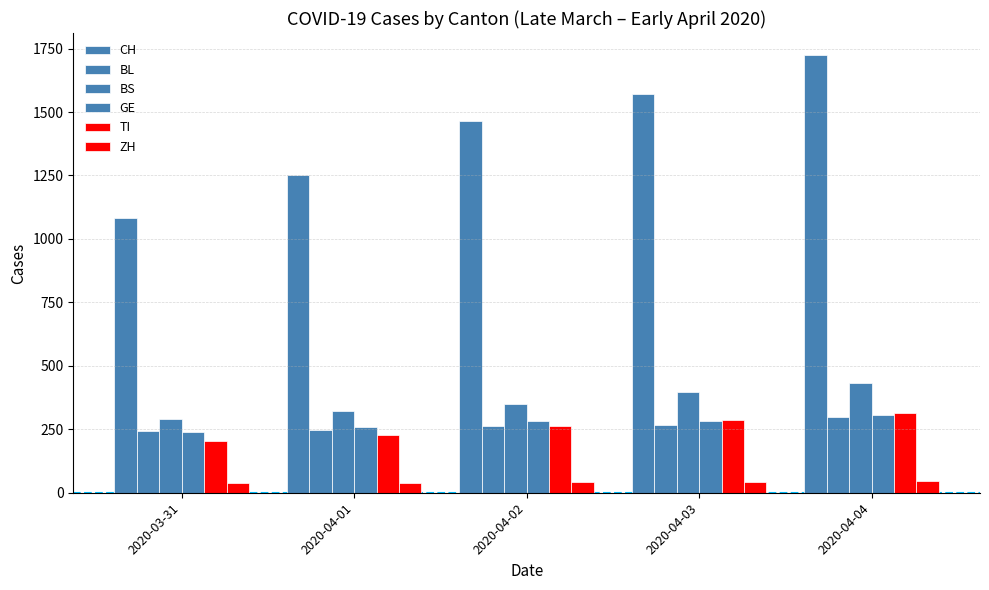

What is the minimum value shown in the chart?

39